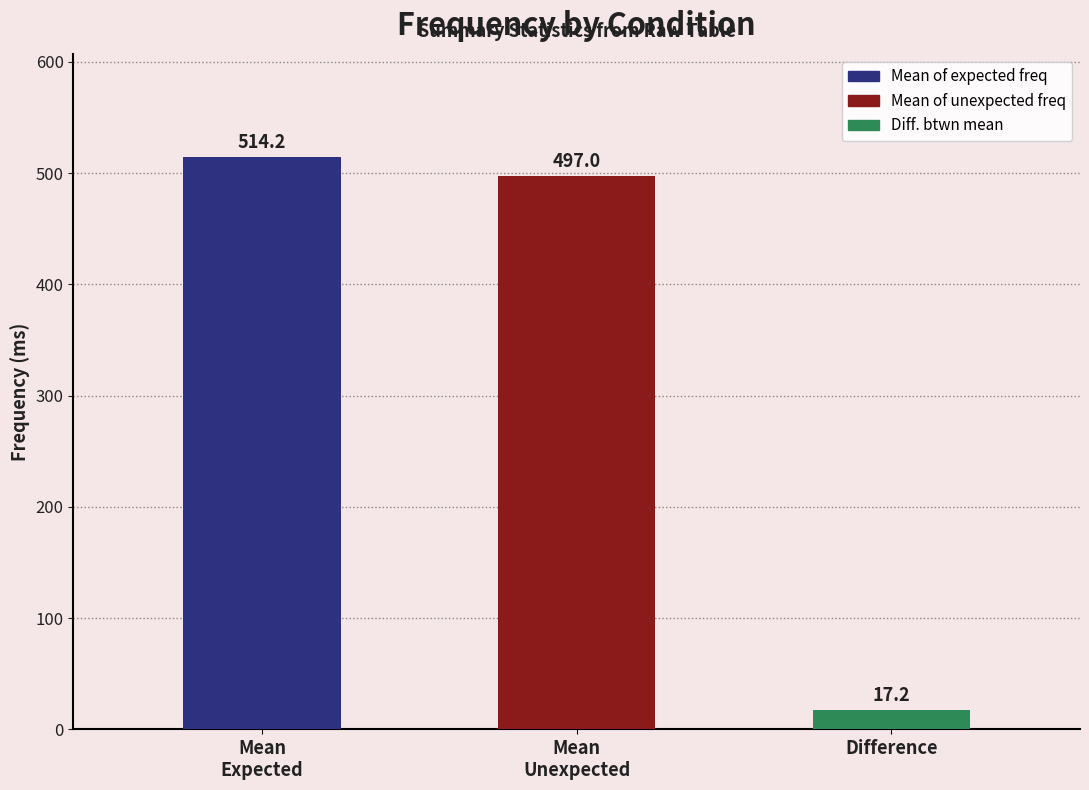

What is the difference between the maximum and minimum values?

497.0